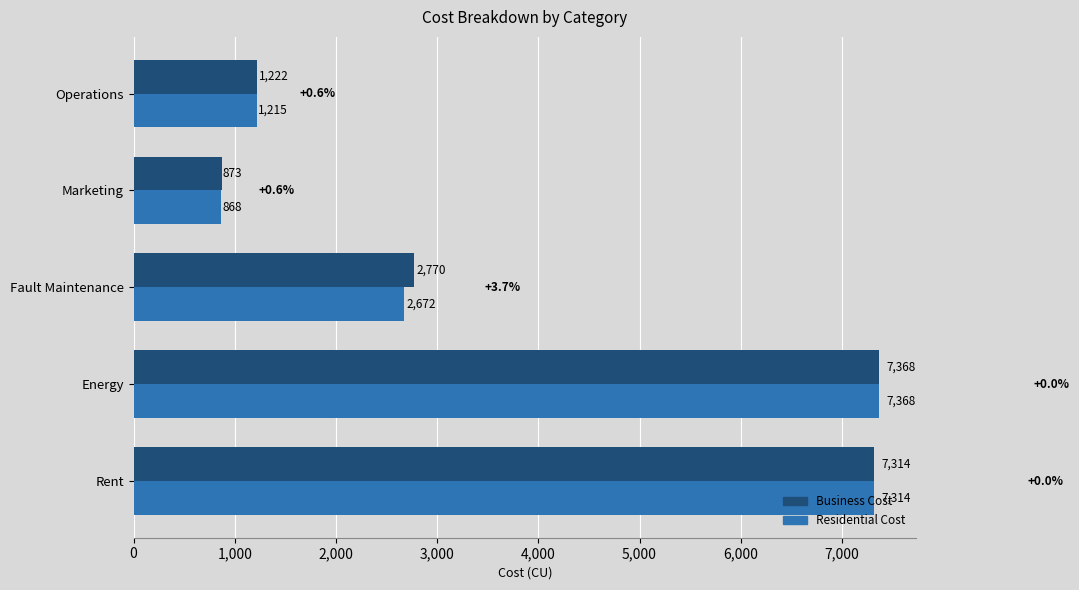

How many distinct data groups are displayed?

2